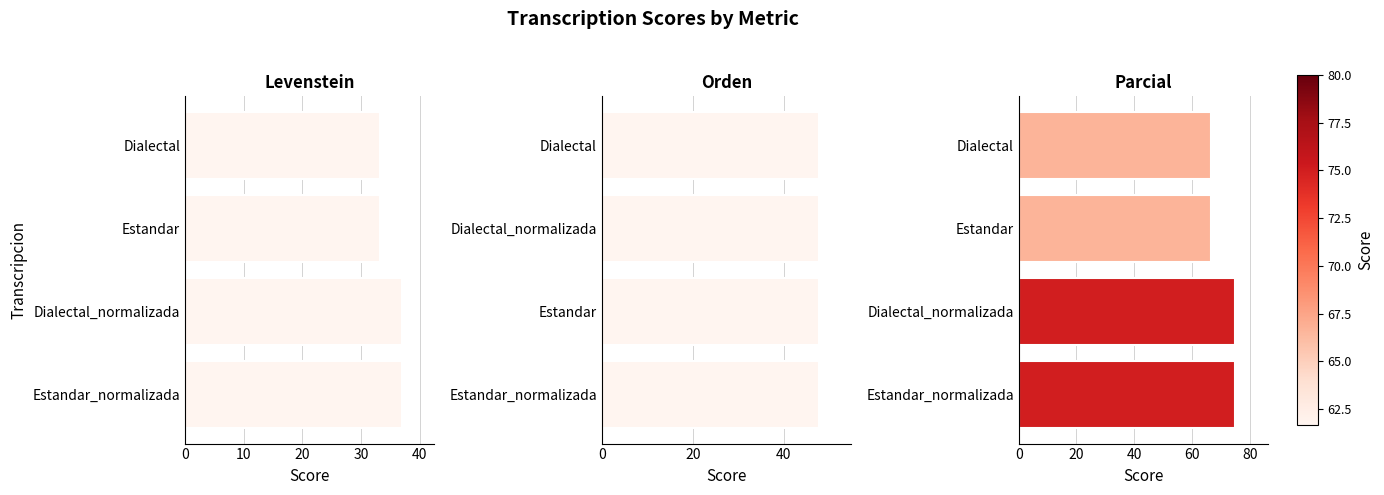

Does the chart contain any negative values?

No